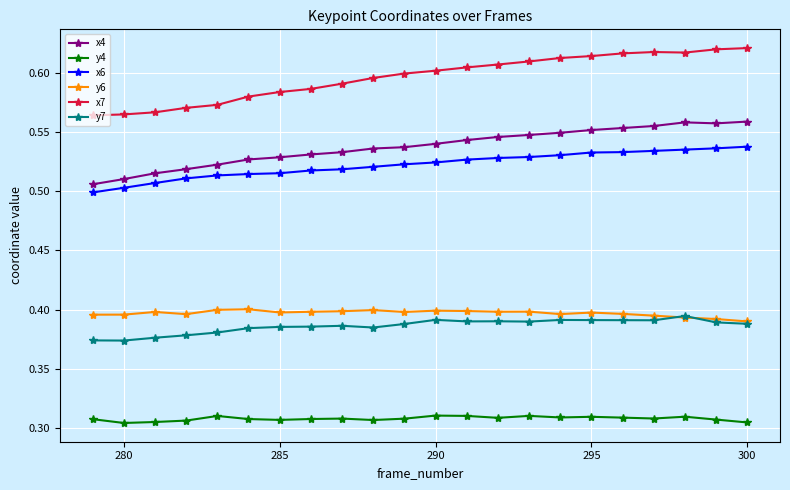

Which series has the widest spread of values?

x7